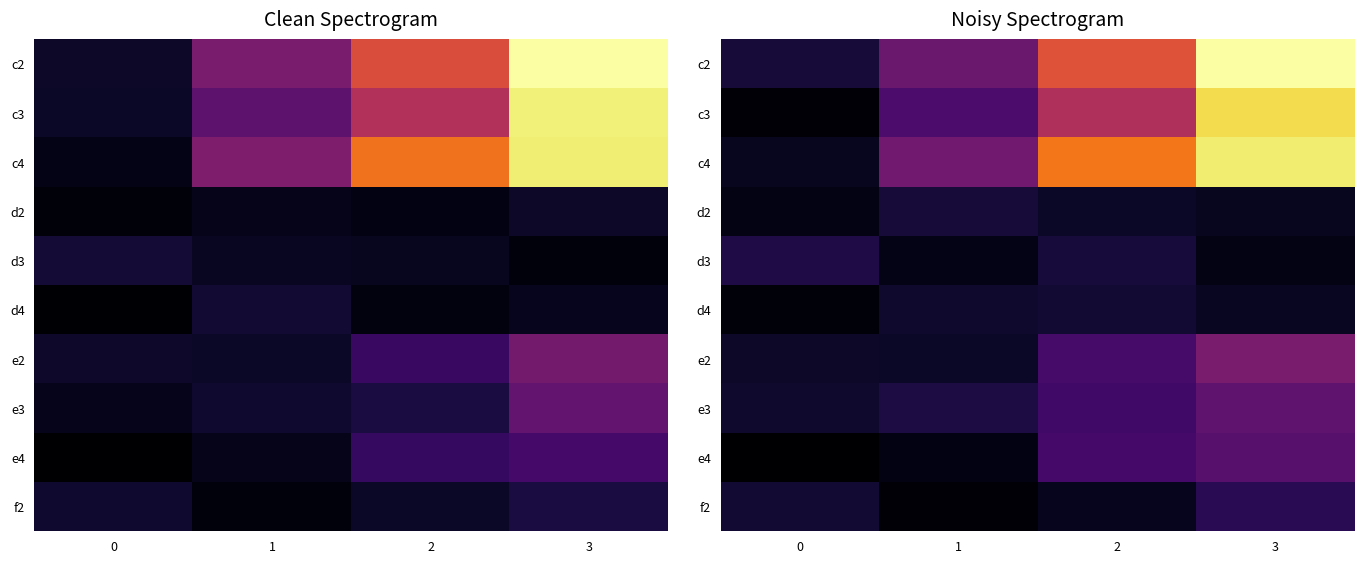

At which category is the sum across all series the highest?

3